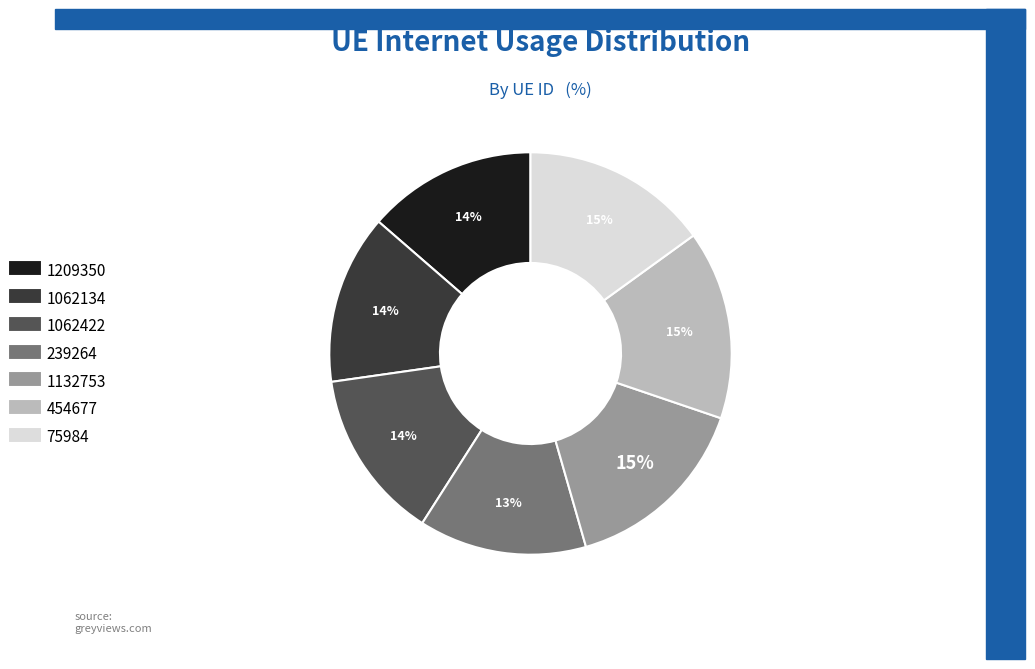

To the nearest percent, what is the difference between the 1062422 and 454677 slice percentages?

1%